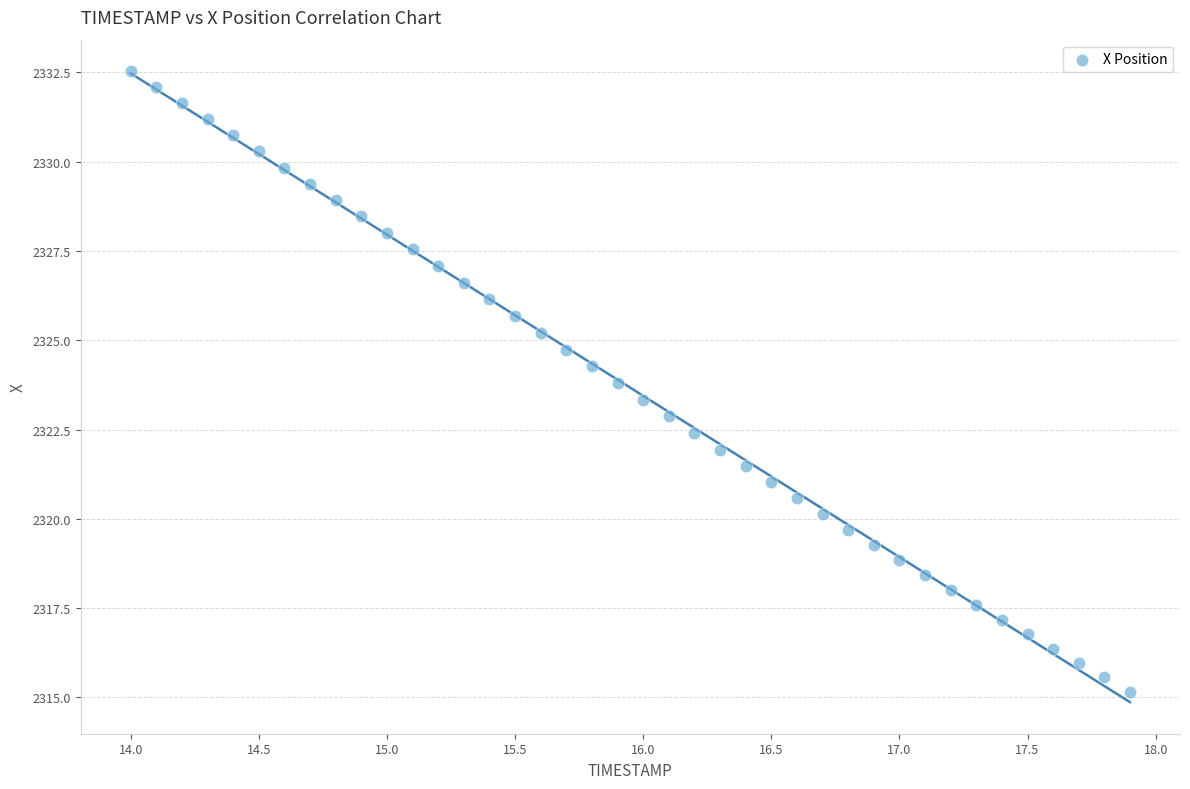

What is the range of X values (max minus min)?

3.9